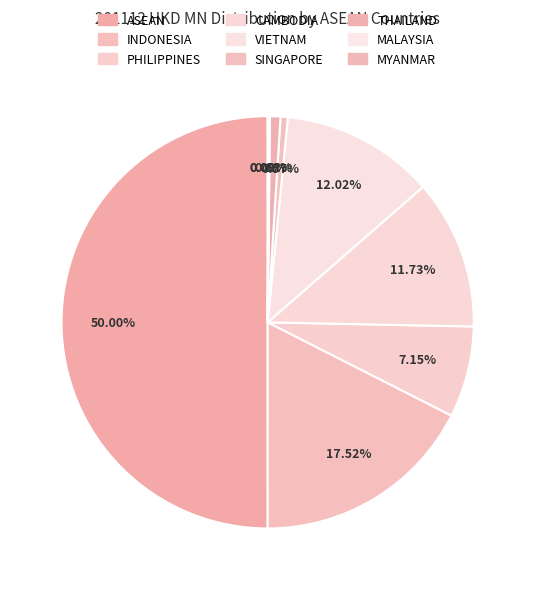

What is the smallest slice in the pie chart?

MALAYSIA